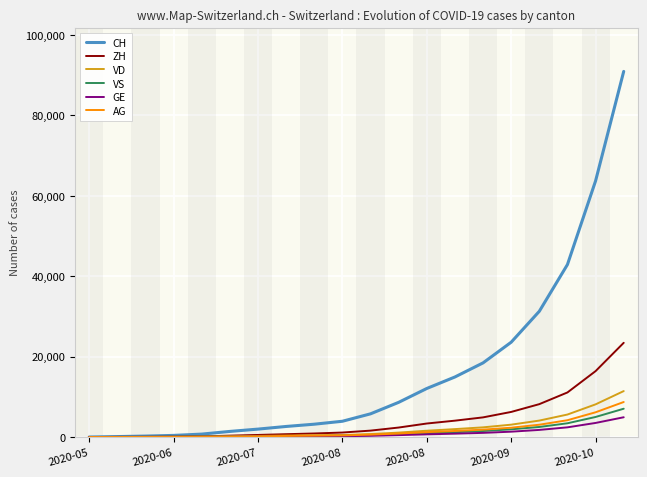

Which series has the widest spread of values?

CH